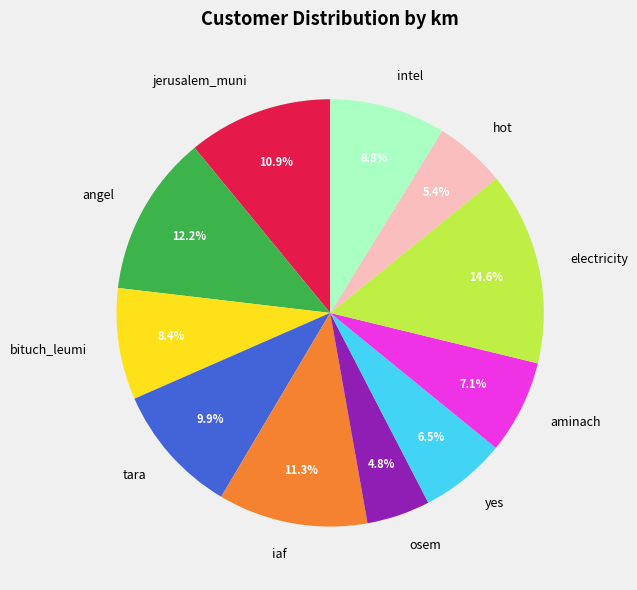

Combined, what portion of the pie is osem and intel?

13.6%